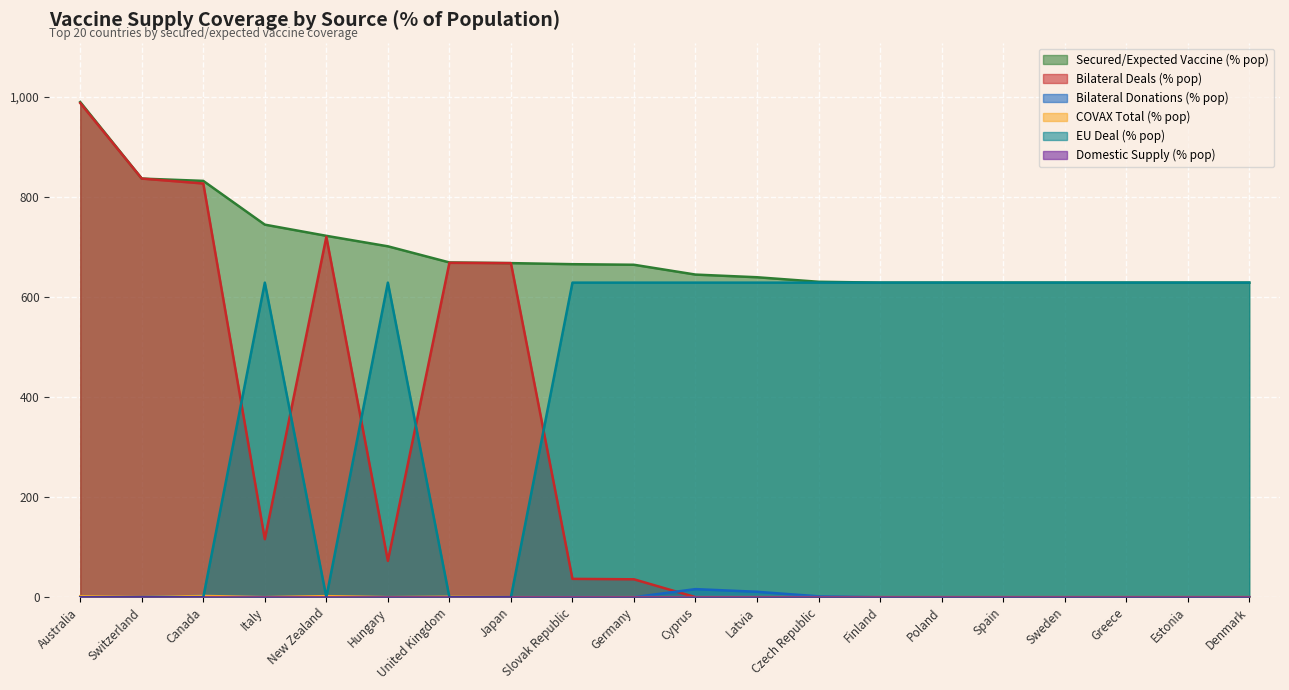

What is the label of the 16th point from the right?

New Zealand